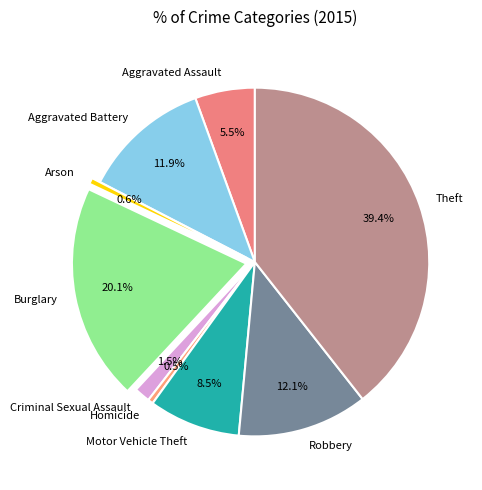

Does any single category account for the majority?

No